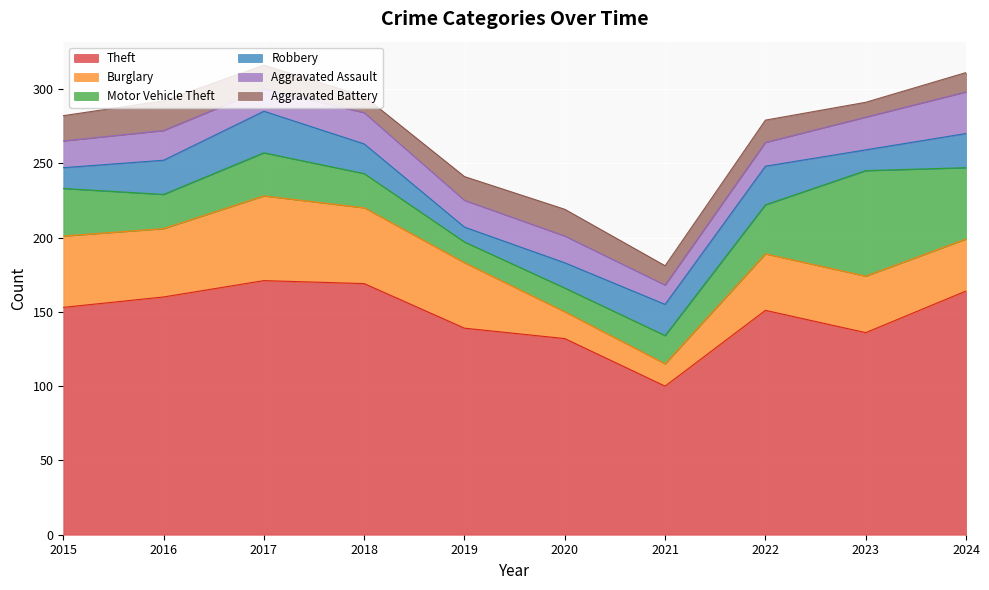

What is the difference between the second highest and minimum values in the Aggravated Battery series?

8